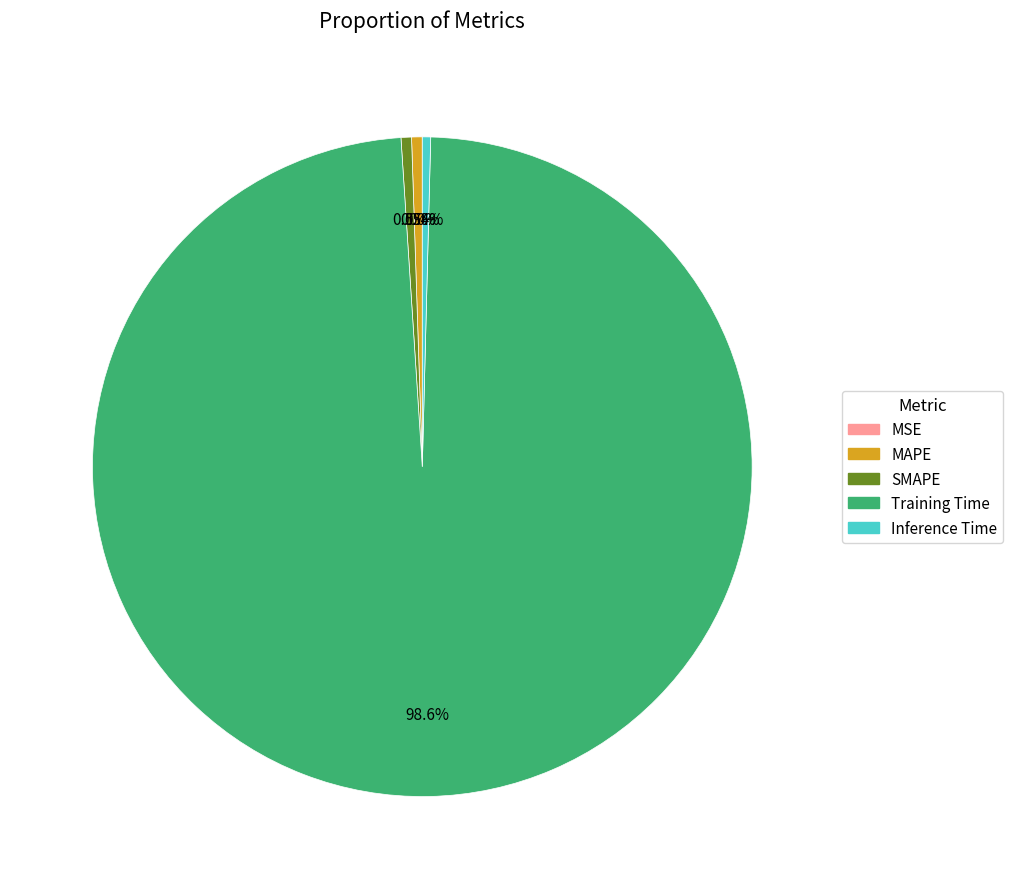

Which slice represents more than half of the pie?

Training Time